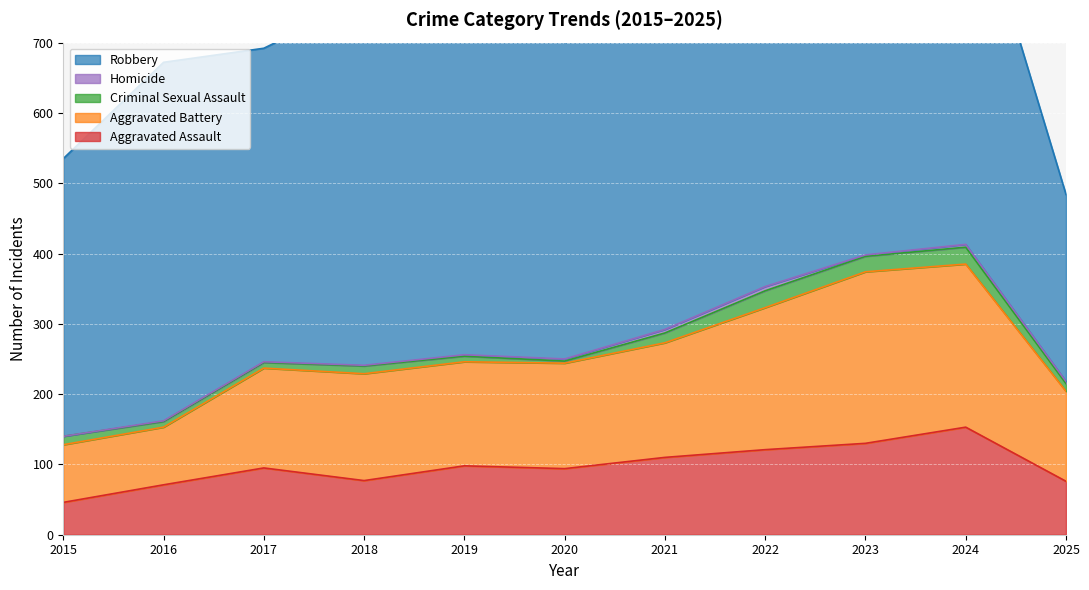

At which label does Robbery first exceed 484?

2016